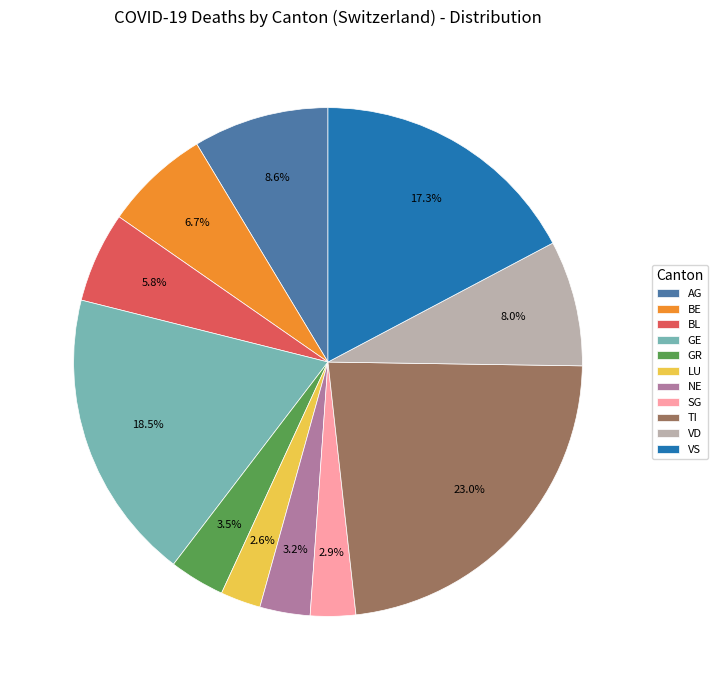

Combined, what portion of the pie is AG and NE?

11.8%